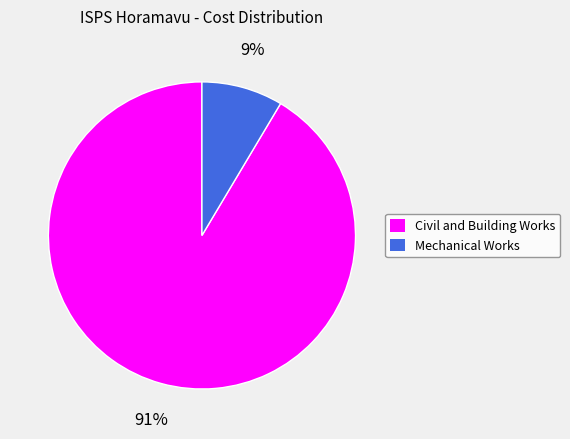

Is there any slice that represents more than half of the pie?

Yes